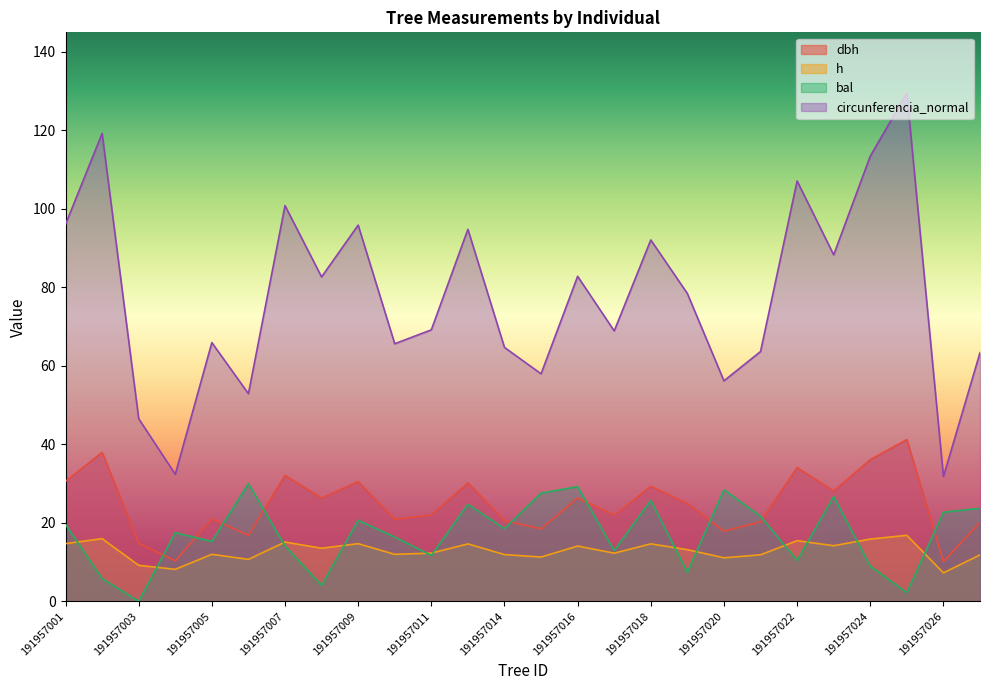

Rank the series at 191957019 from lowest to highest value.

bal, h, dbh, circunferencia_normal